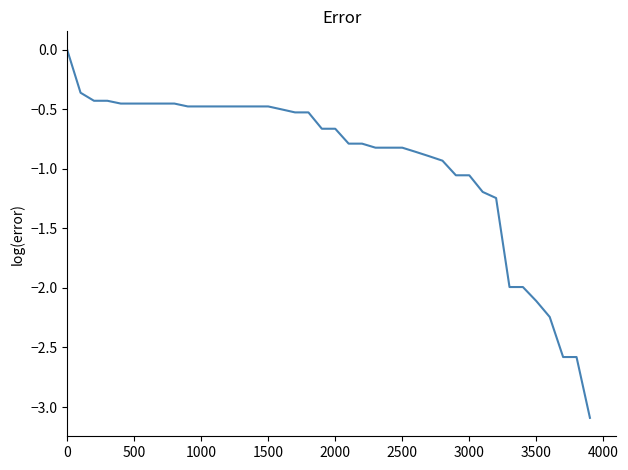

How many values exceed 0?

1